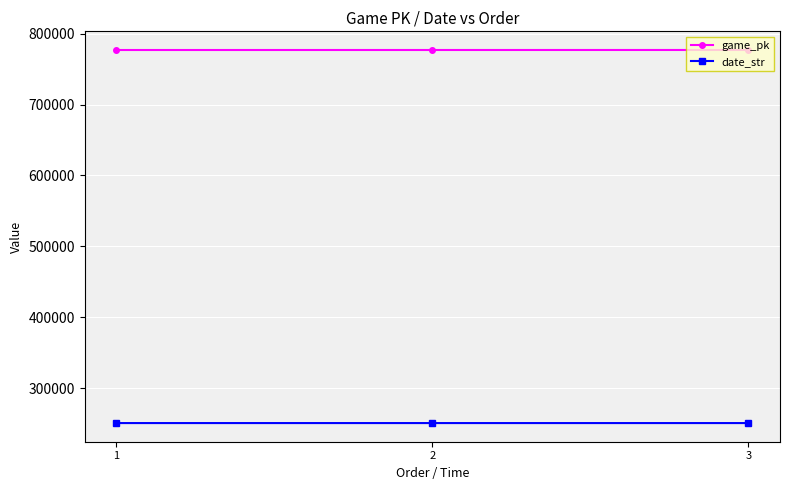

At how many categories does at least one series exceed 646039?

3